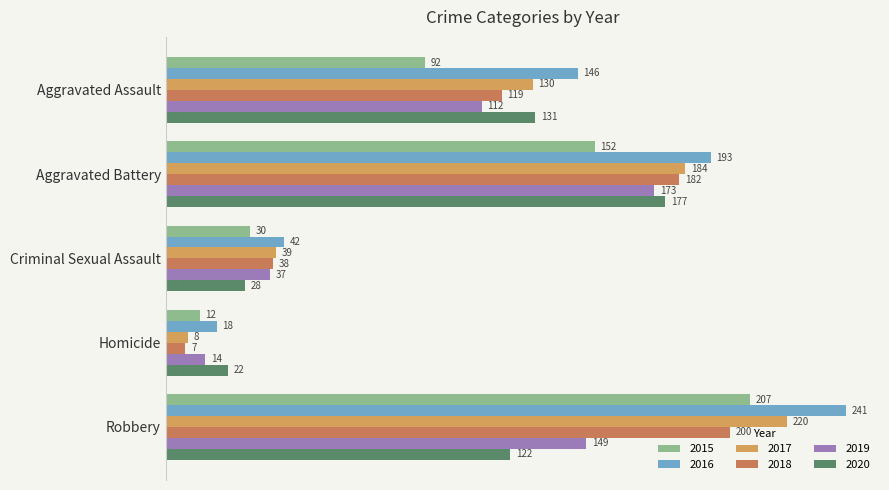

How many categories are shown in the chart?

5